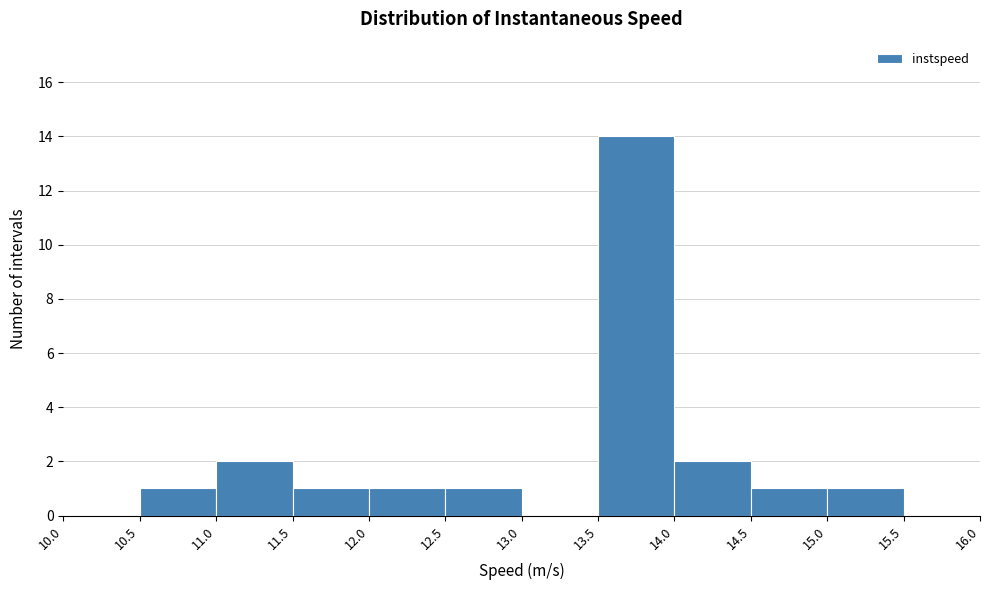

Which range on the x-axis has the tallest bar?

13.5 to 14.0